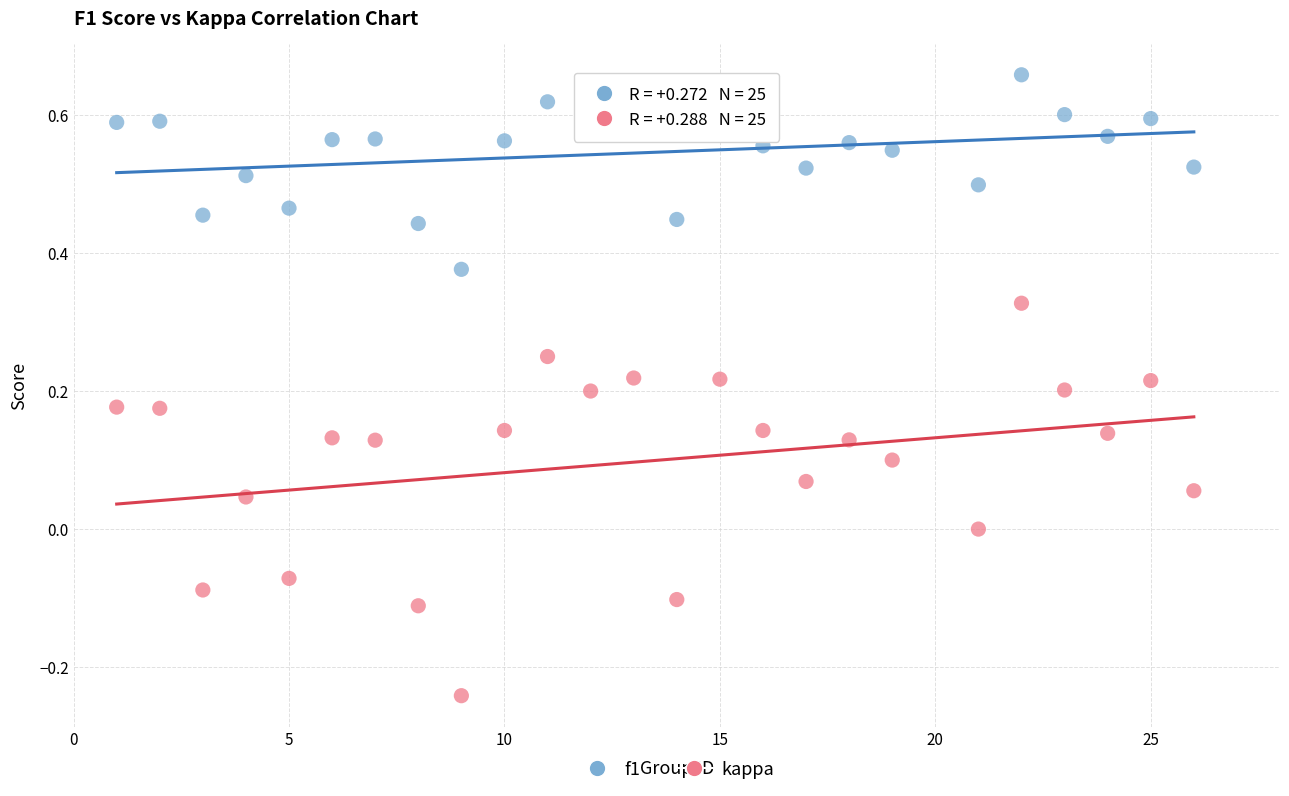

Which series reaches the minimum Y coordinate?

kappa